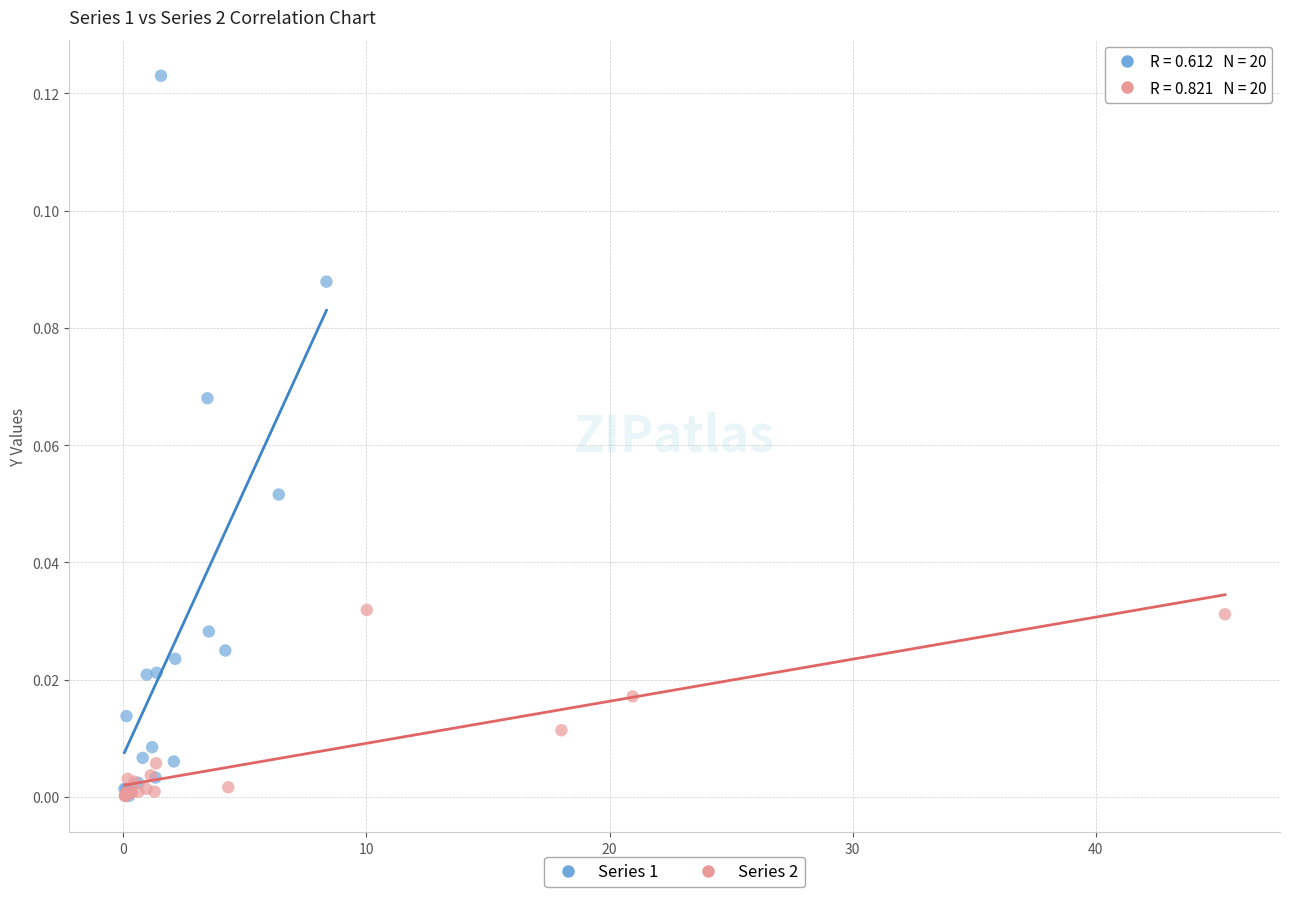

Which series contains the highest Y value?

Series 1